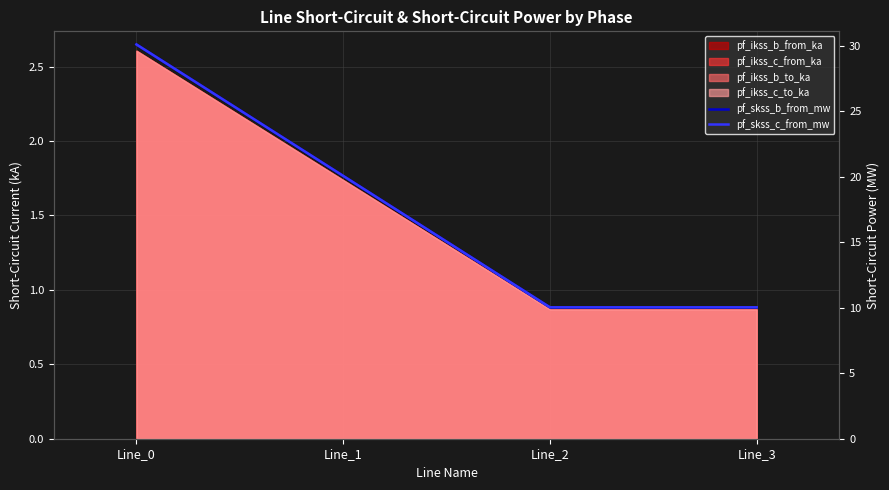

List the labels in order of pf_skss_c_from_mw value, smallest first.

Line_2, Line_3, Line_1, Line_0